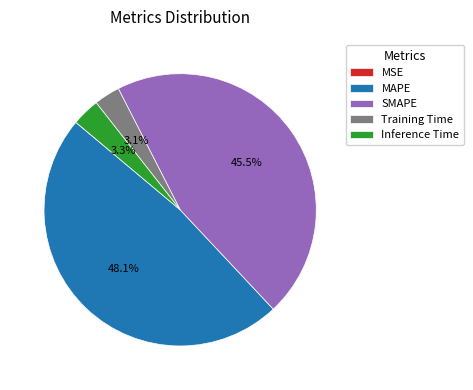

True or false: Inference Time accounts for 3% of the total.

True